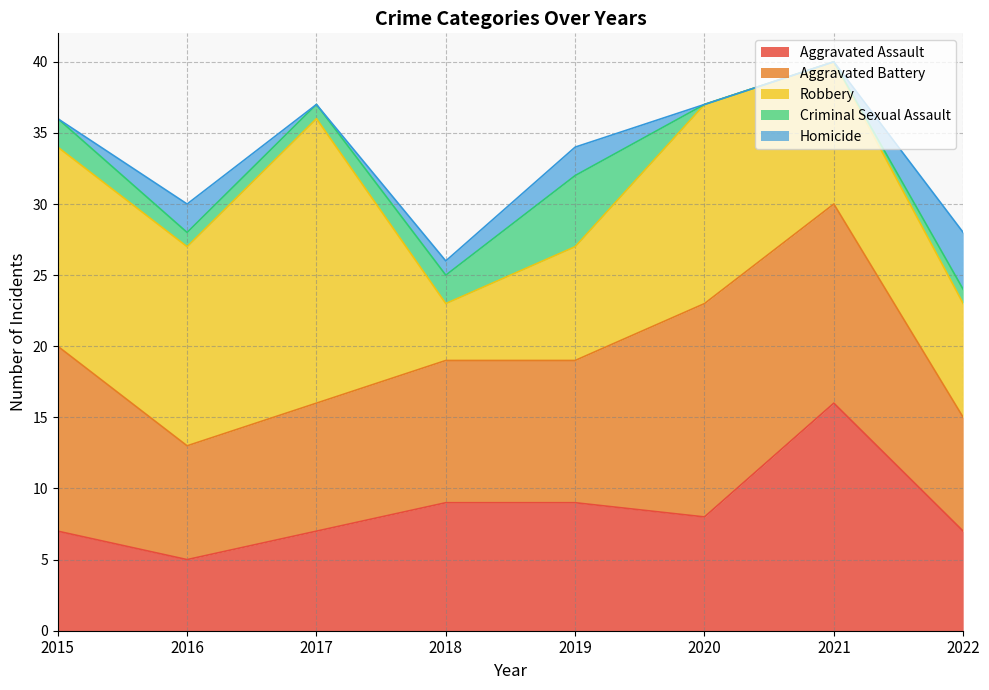

Does the chart display data point markers on the line(s)?

No